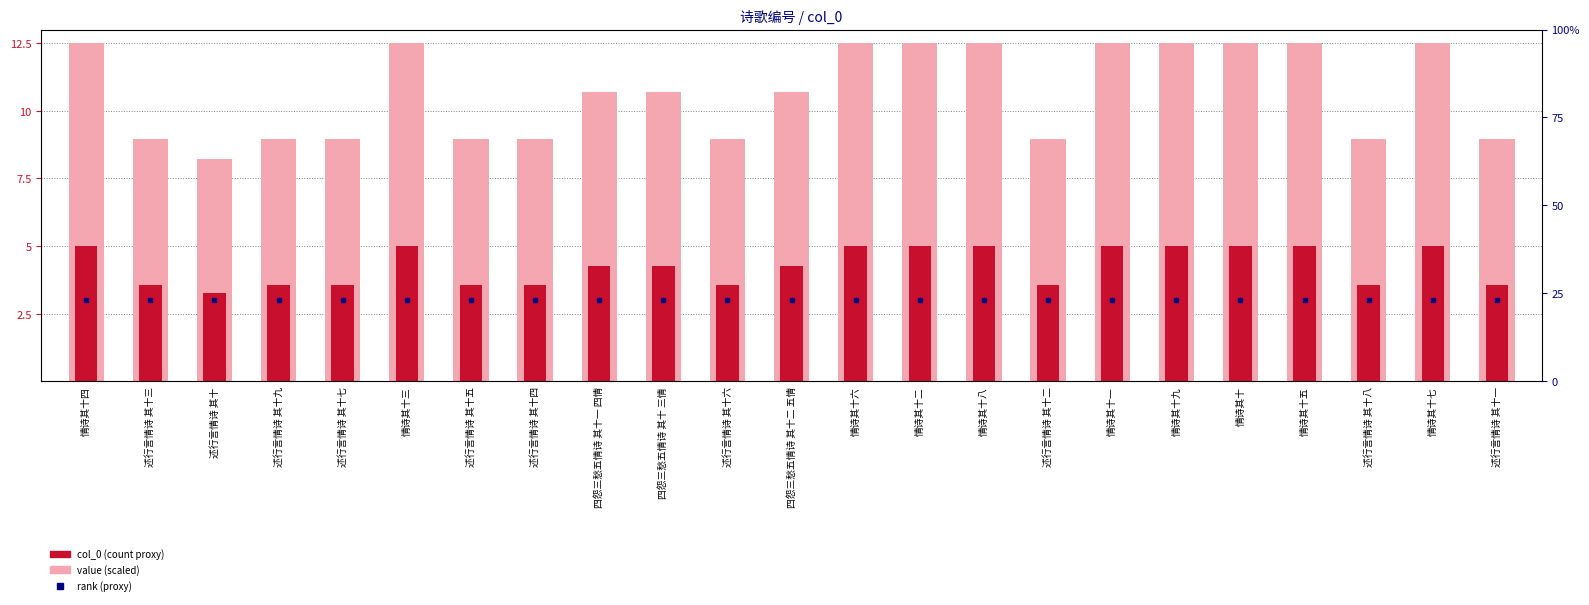

What is the minimum value for value (scaled)?

8.2